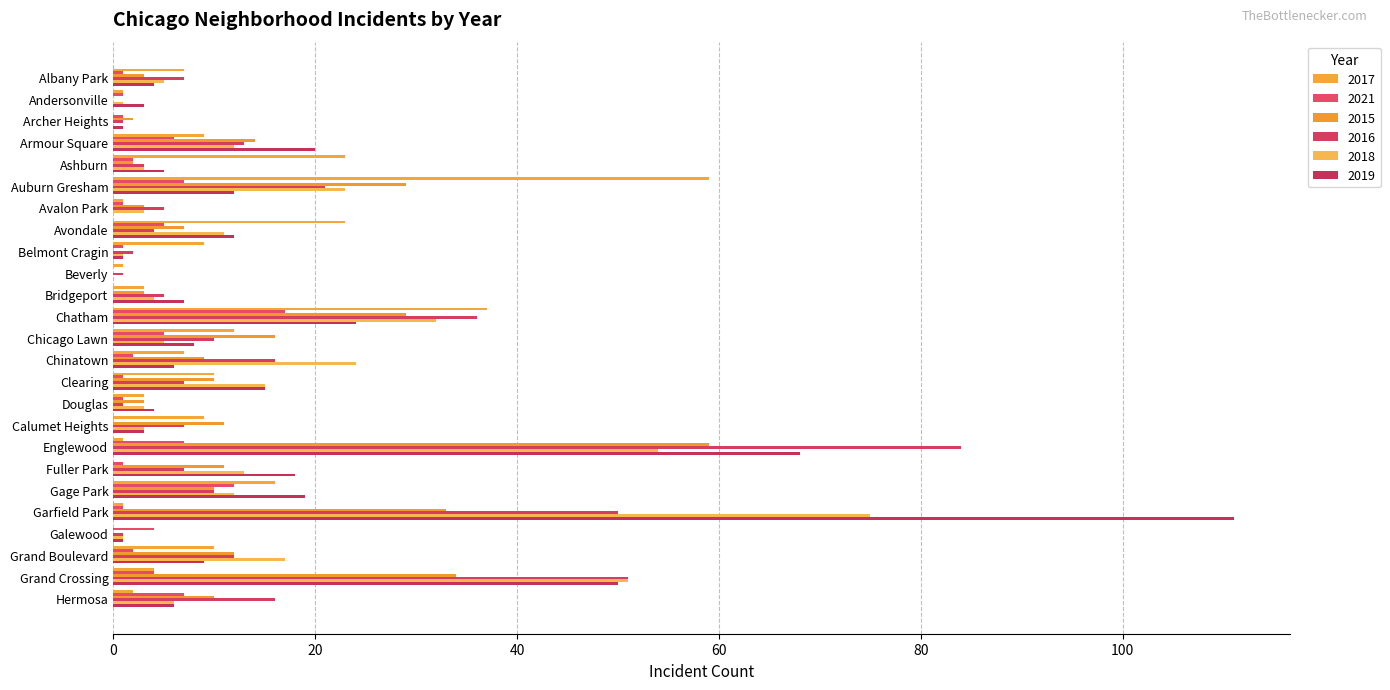

The value of 2017 at Andersonville is 1. True or false?

True